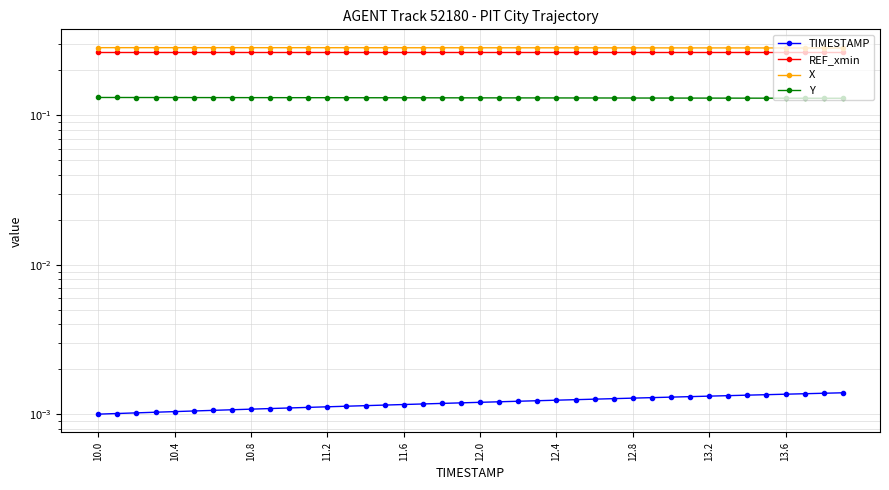

At which label is TIMESTAMP closest to 0?

10.0